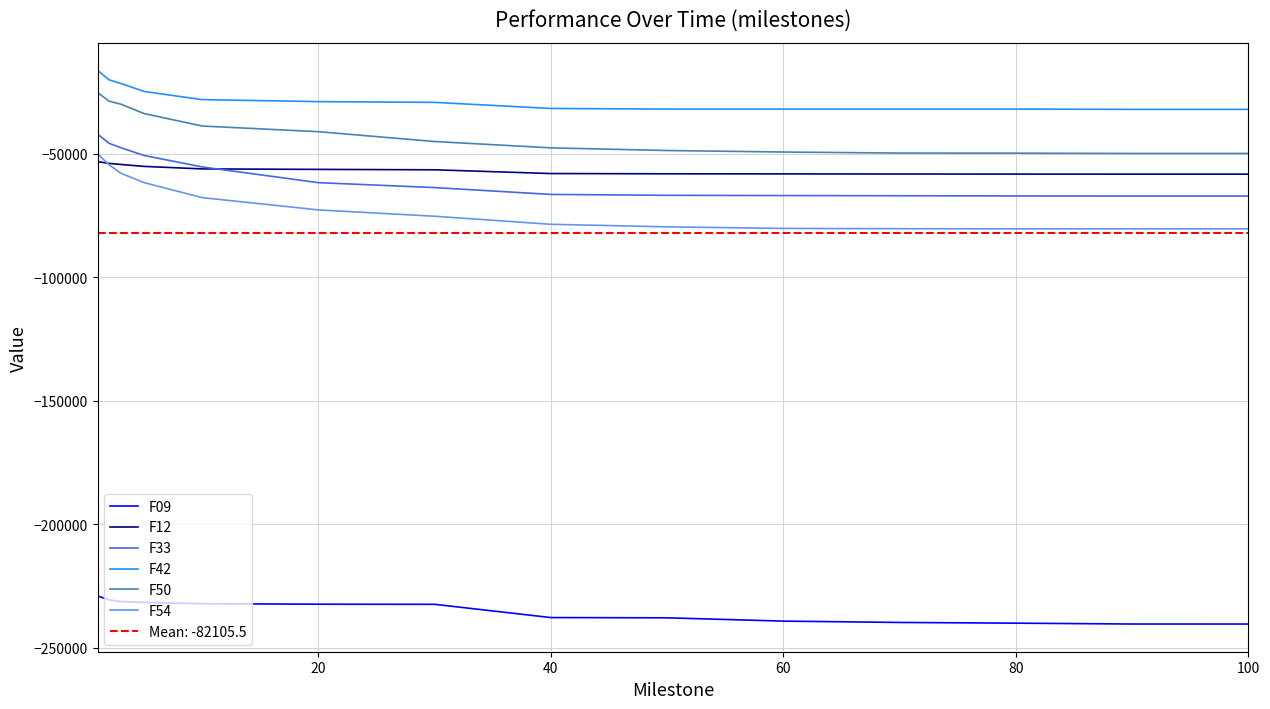

Rank the series by their maximum value, from lowest to highest.

F09, F12, F54, F33, F50, F42